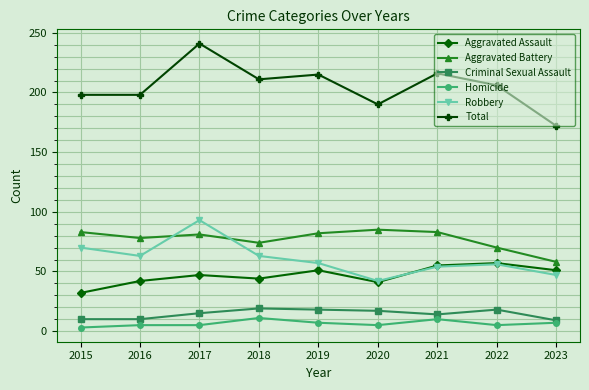

At which category does Total reach its first local peak?

2017